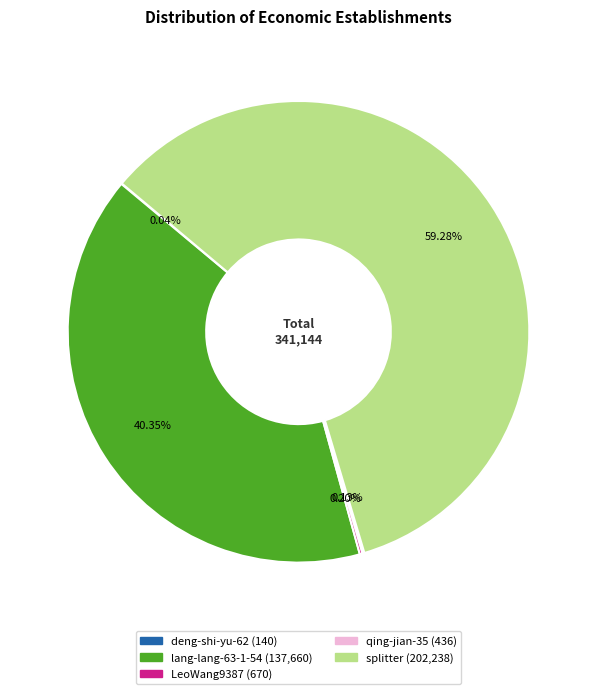

Which category has the biggest portion of the pie?

splitter